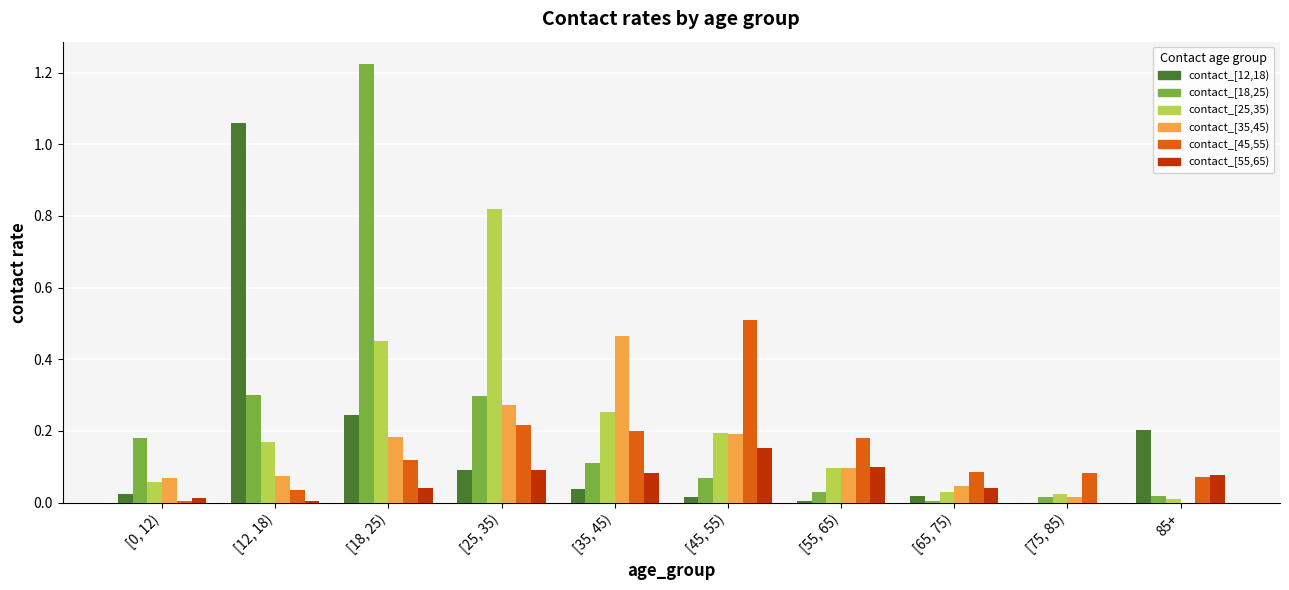

How many positive values does the contact_[35,45) series have?

9